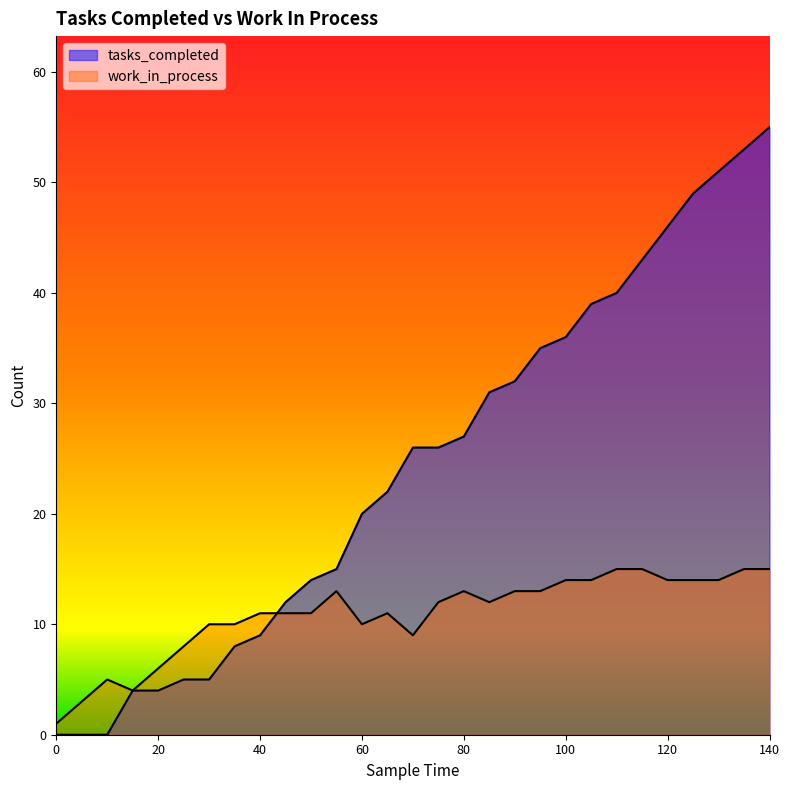

In work_in_process, how many points are higher than both neighbors (excluding endpoints)?

4